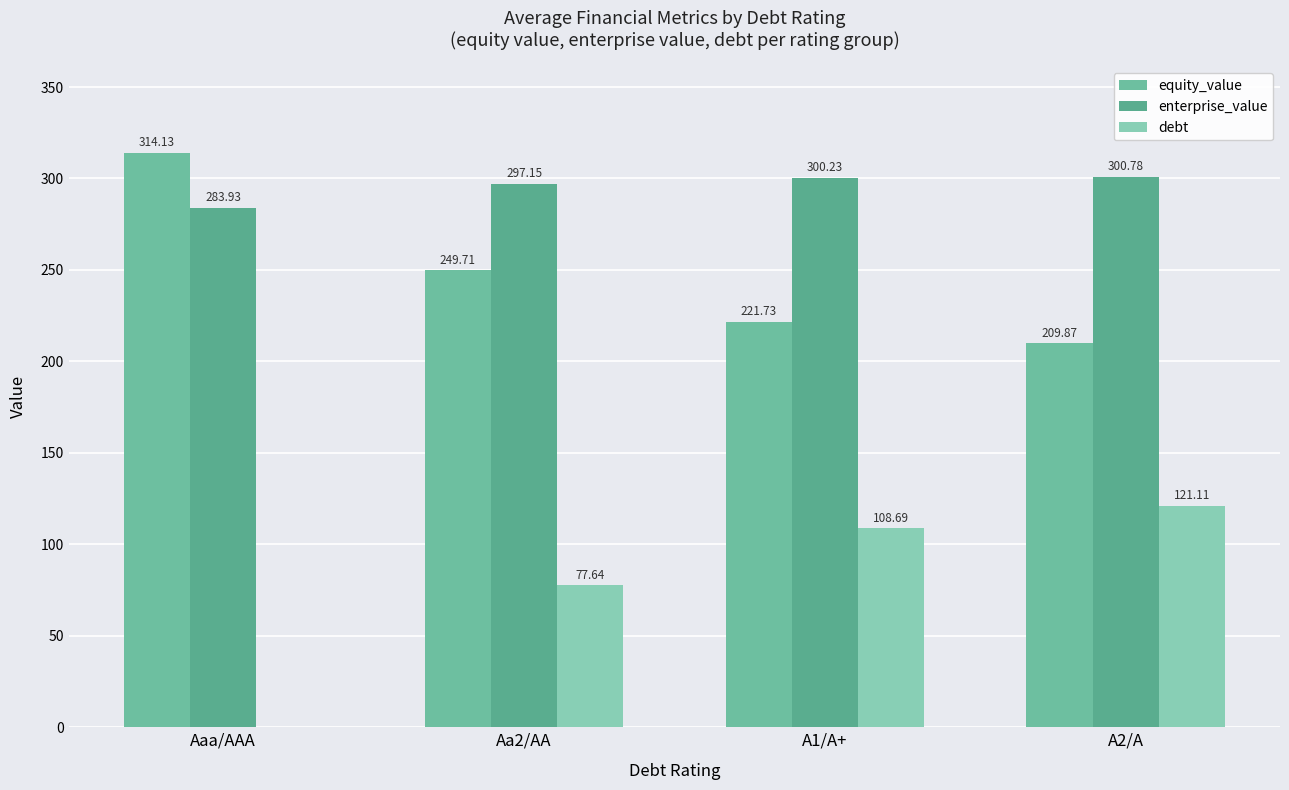

Is the value of enterprise_value at Aaa/AAA greater than the value of equity_value at Aaa/AAA?

No